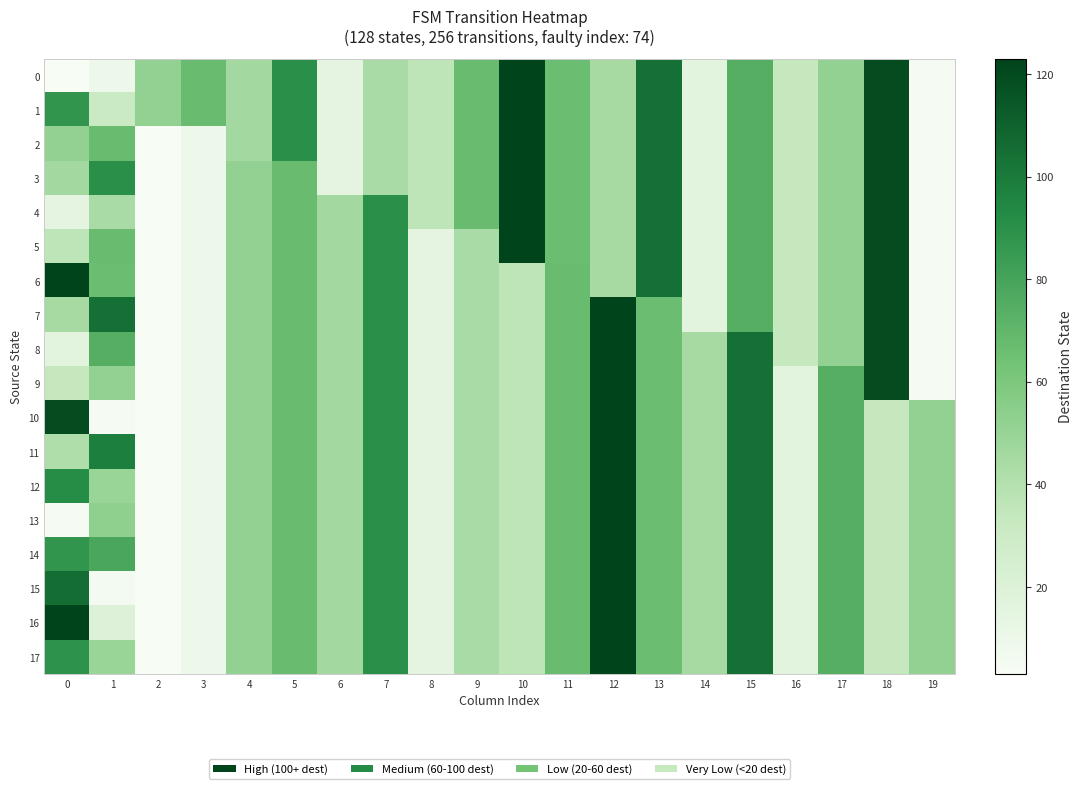

At how many categories does at least one series exceed 18?

20